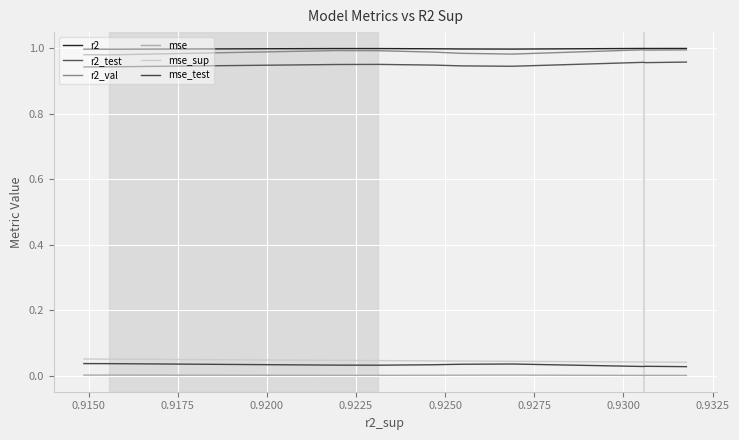

How many lines are shown in the chart?

6